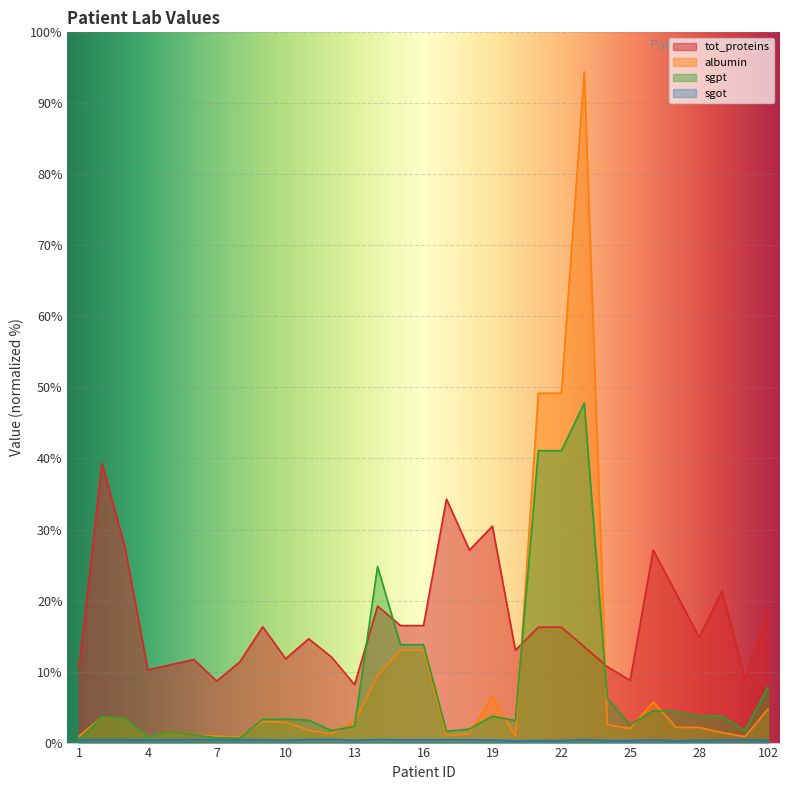

Rank the categories by sgpt value from lowest to highest.

1, 8, 7, 4, 6, 5, 17, 12, 101, 18, 13, 25, 20, 11, 9, 10, 3, 2, 19, 28, 100, 27, 26, 24, 102, 15, 16, 14, 21, 22, 23